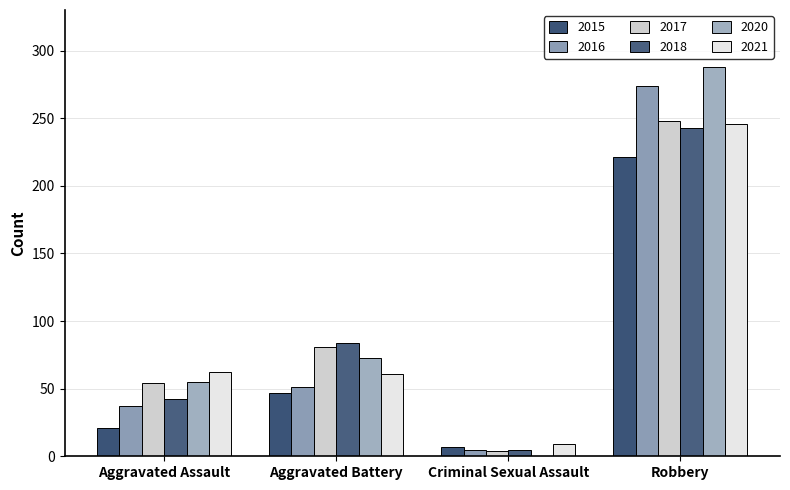

What is the difference between the 2017 values at Aggravated Assault and Criminal Sexual Assault?

50